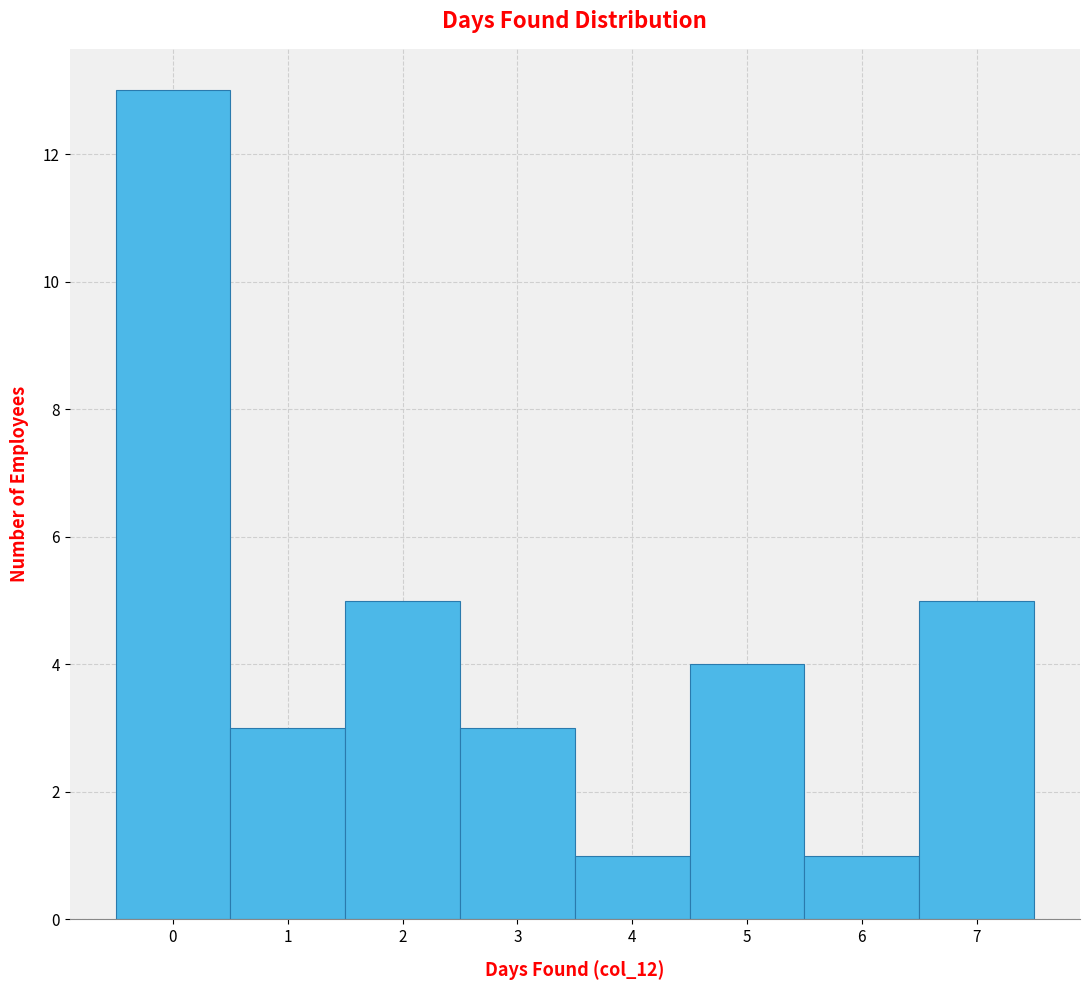

Over which range of the x-axis is the bar tallest?

-0.5 to 0.5